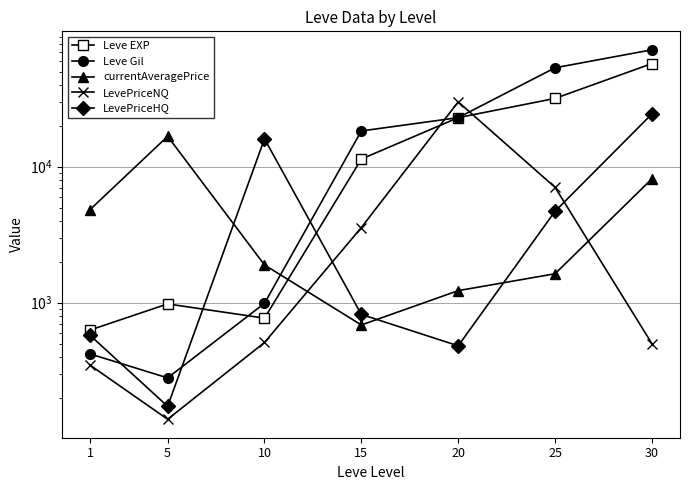

Between 20 and 30, which series saw the biggest shift?

Leve Gil